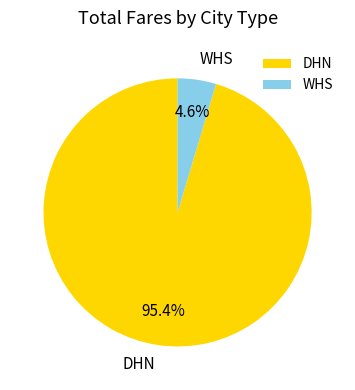

To the nearest percent, what is the average slice percentage?

50%